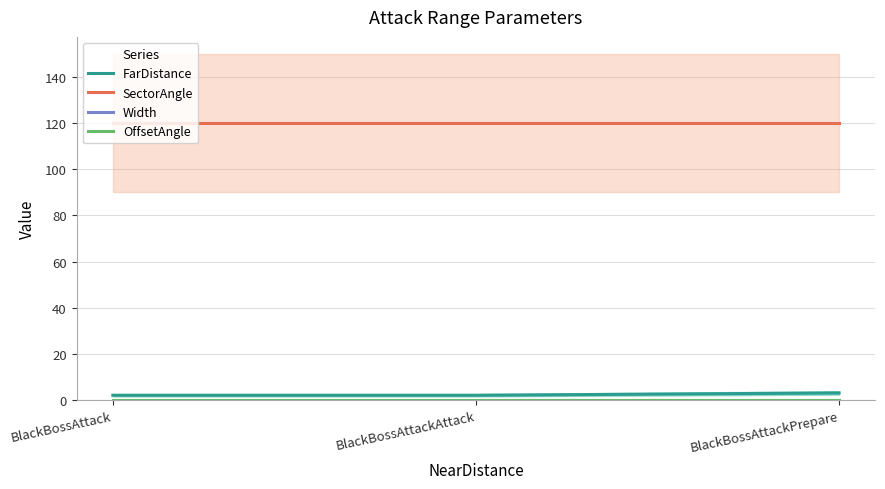

What are all the series names shown in the legend?

FarDistance, SectorAngle, Width, OffsetAngle